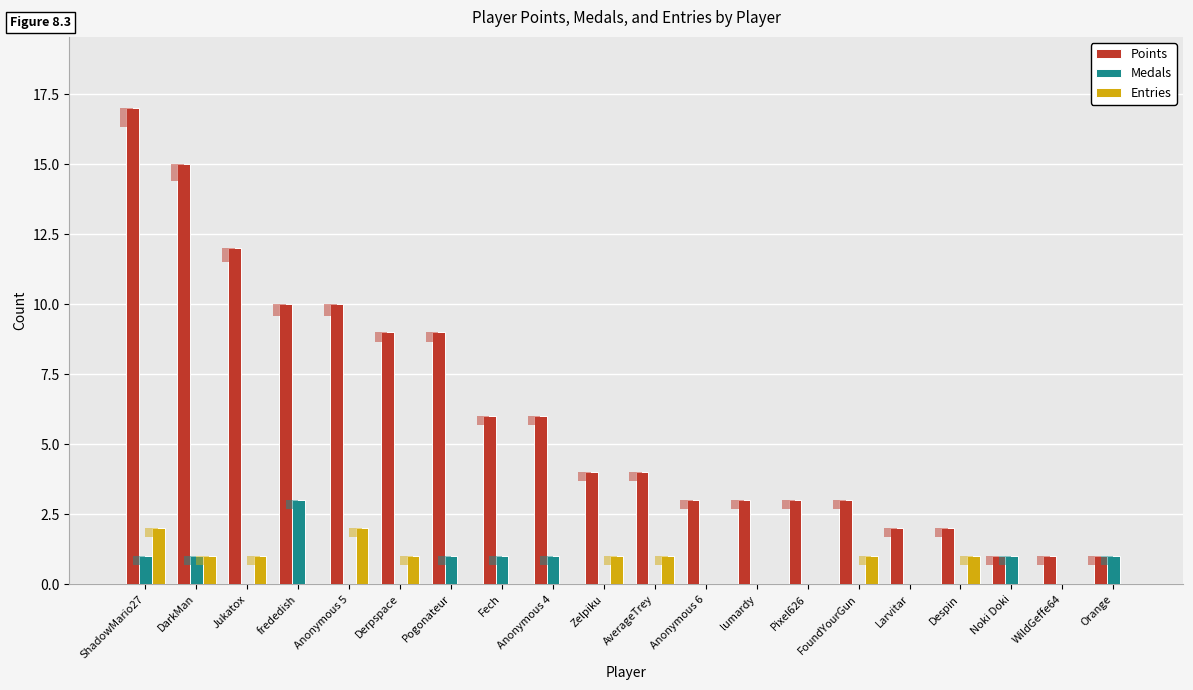

How many values in Entries are above zero?

9